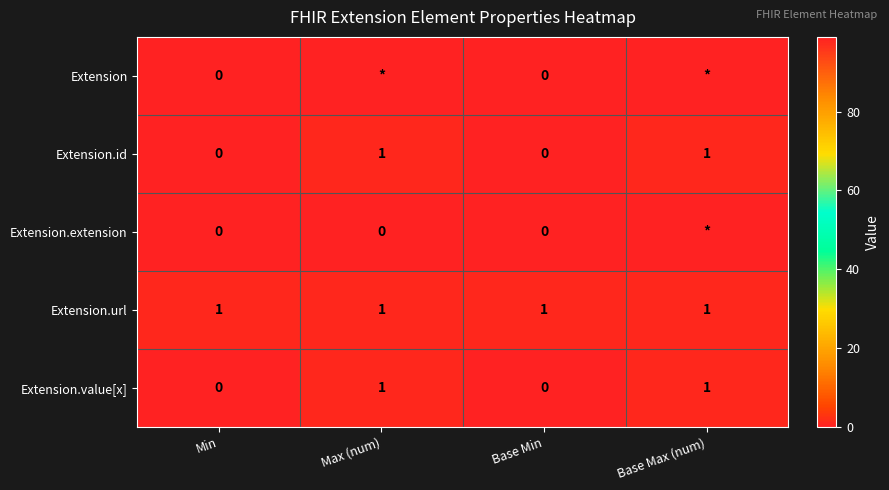

Is it true that Extension.id equals 0 at Base Max (num)?

False